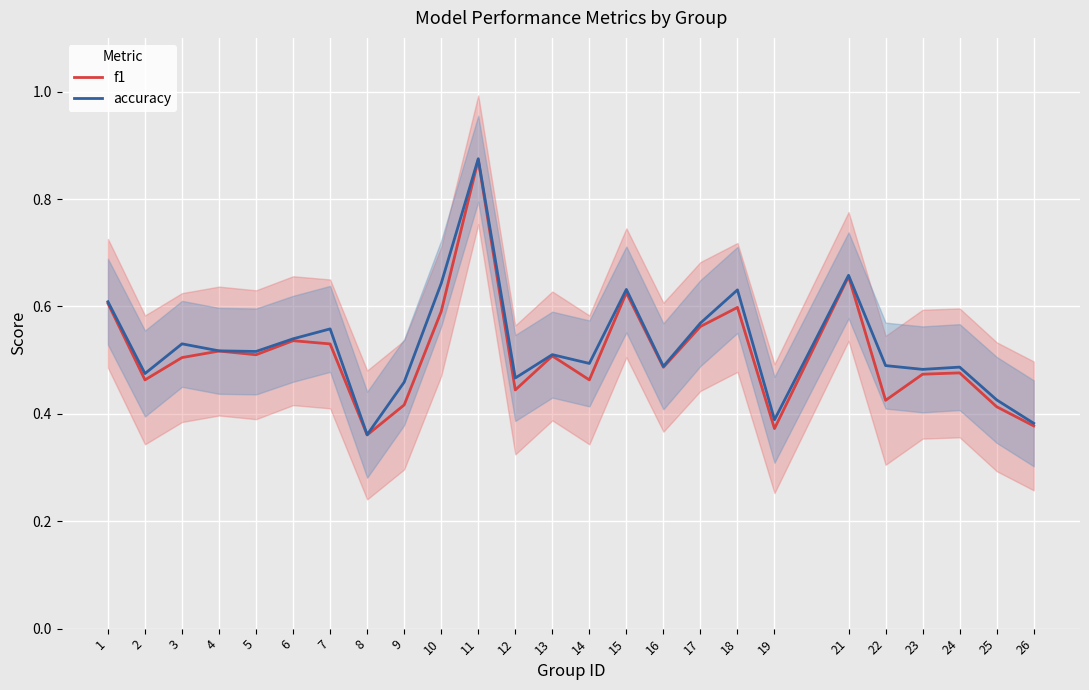

At which label is accuracy closest to 0?

8